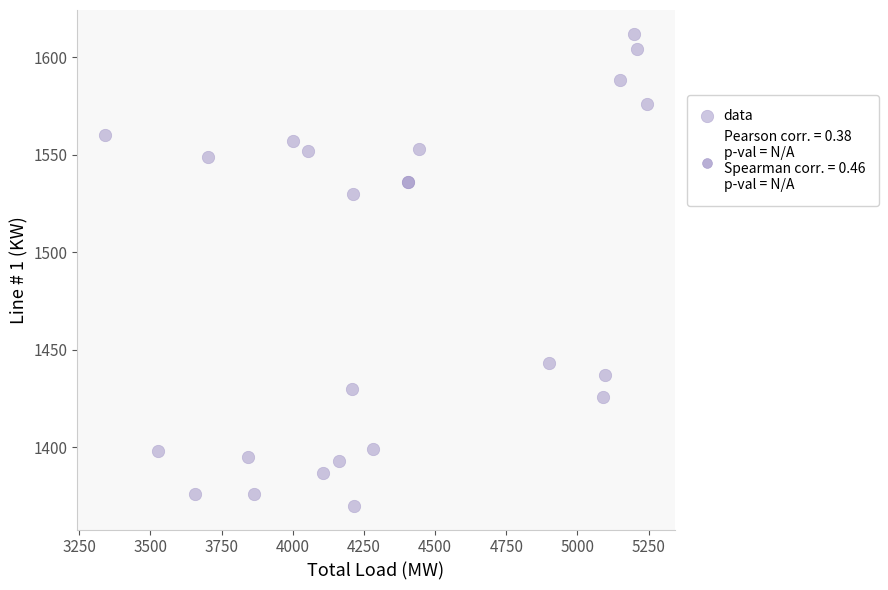

What Y value in the scatter plot is closest to 1491?

1530